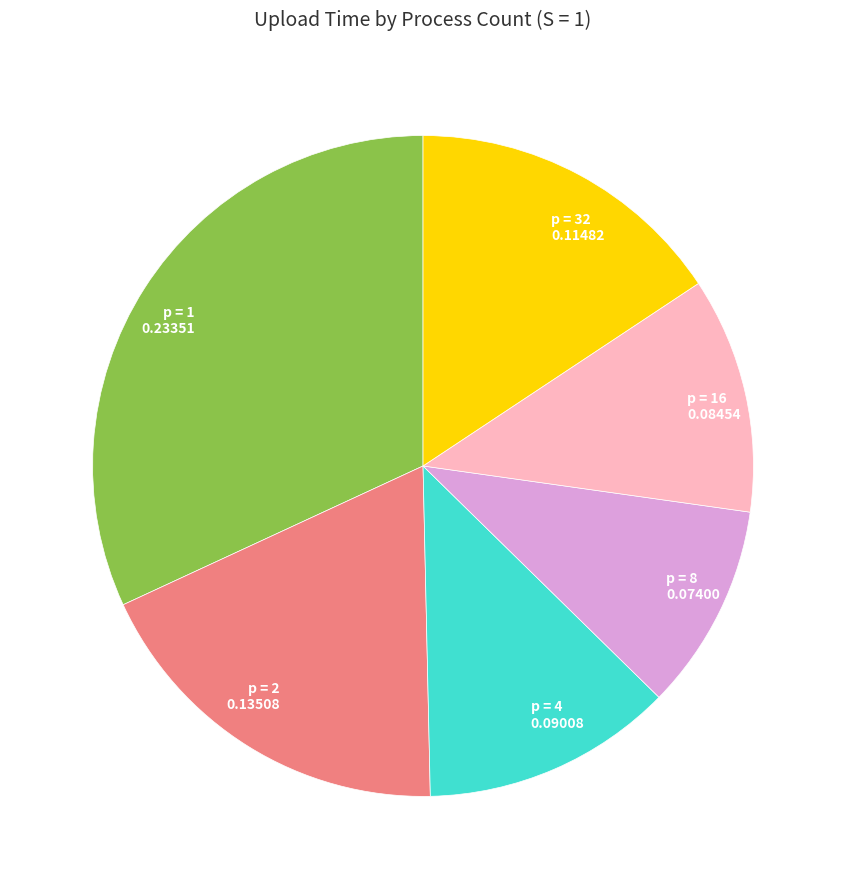

Which slice is the largest?

p = 1